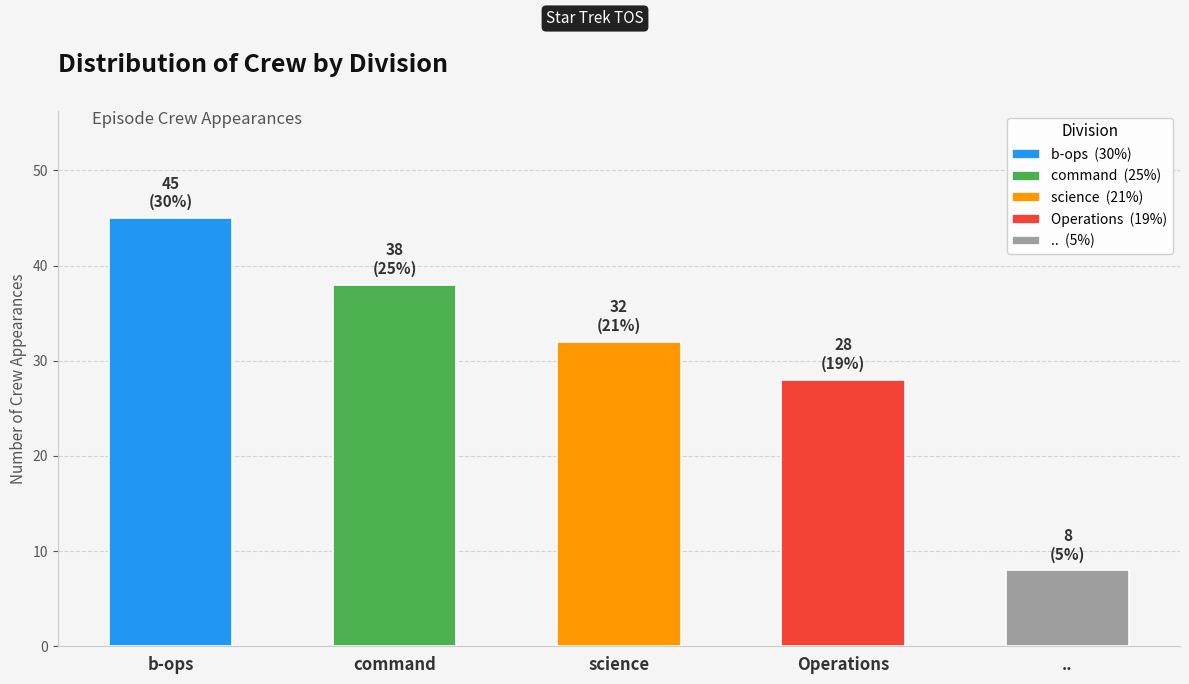

Does the chart contain stacked bars?

No